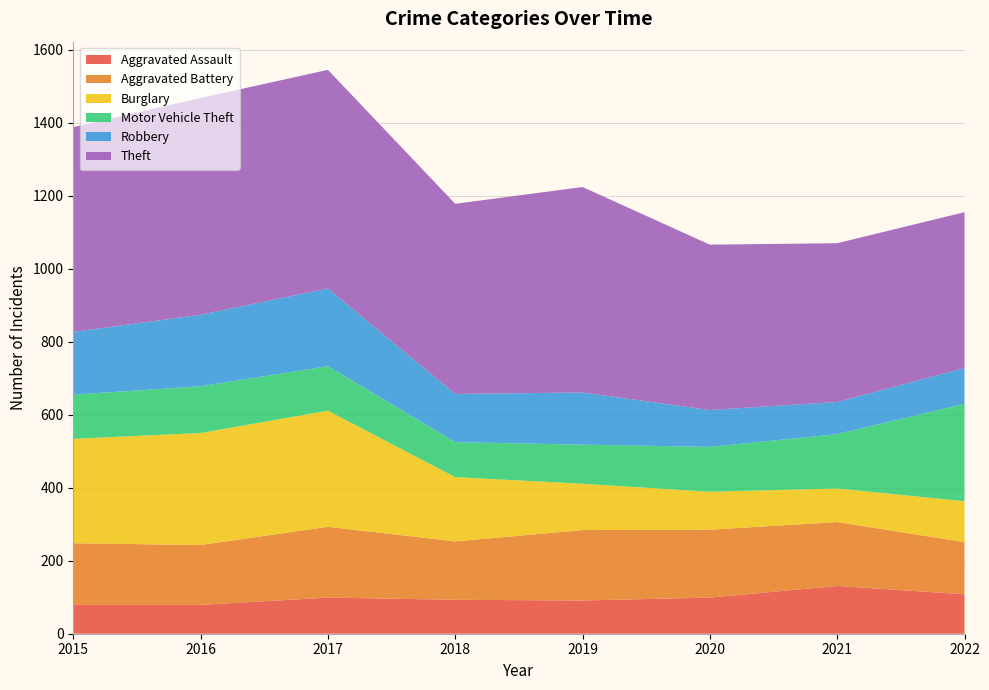

Reading left to right, transcribe all the data shown in this chart.

Aggravated Assault: 2015=79	2016=79	2017=99	2018=93	2019=91	2020=99	2021=131	2022=108
Aggravated Battery: 2015=169	2016=164	2017=194	2018=160	2019=193	2020=186	2021=175	2022=143
Burglary: 2015=286	2016=307	2017=318	2018=176	2019=127	2020=104	2021=92	2022=112
Motor Vehicle Theft: 2015=121	2016=128	2017=122	2018=96	2019=107	2020=123	2021=149	2022=267
Robbery: 2015=172	2016=196	2017=213	2018=132	2019=143	2020=101	2021=88	2022=98
Theft: 2015=561	2016=594	2017=599	2018=521	2019=563	2020=453	2021=435	2022=427